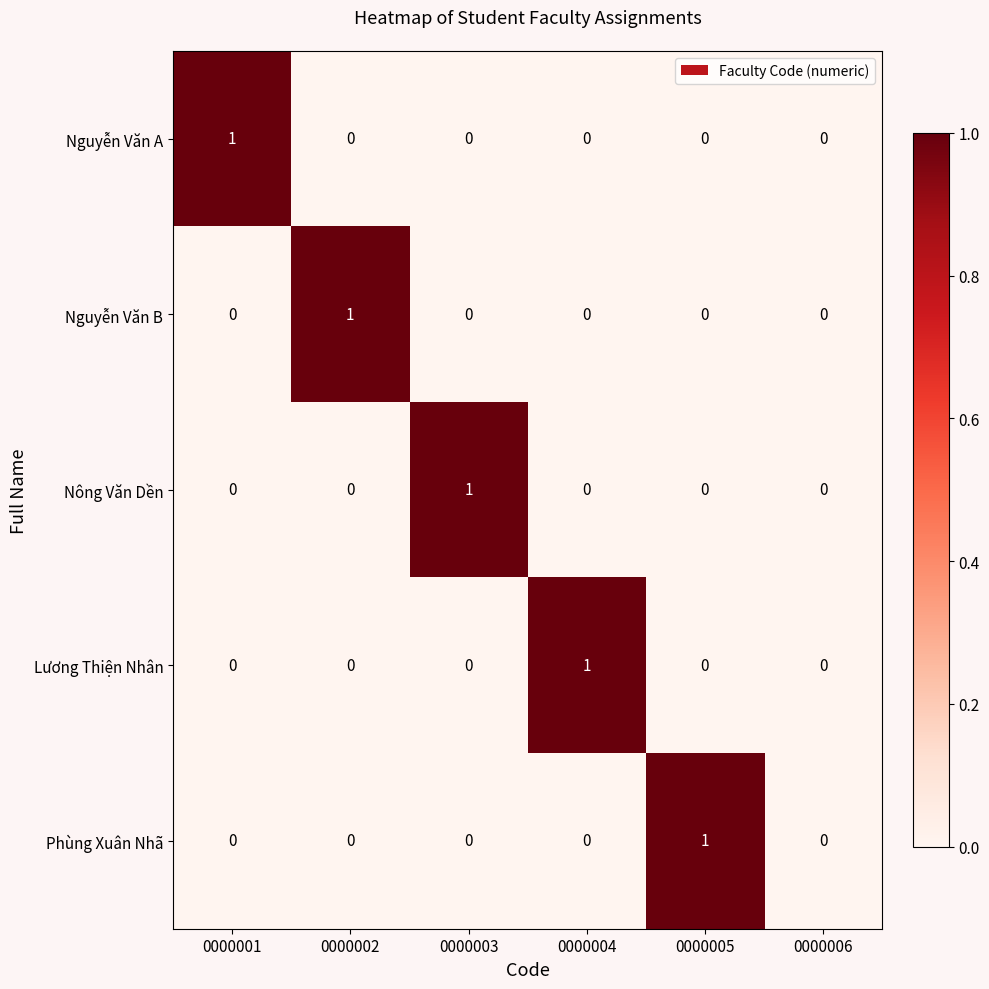

Count the Phùng Xuân Nhã values in the range 0 to 1.

6